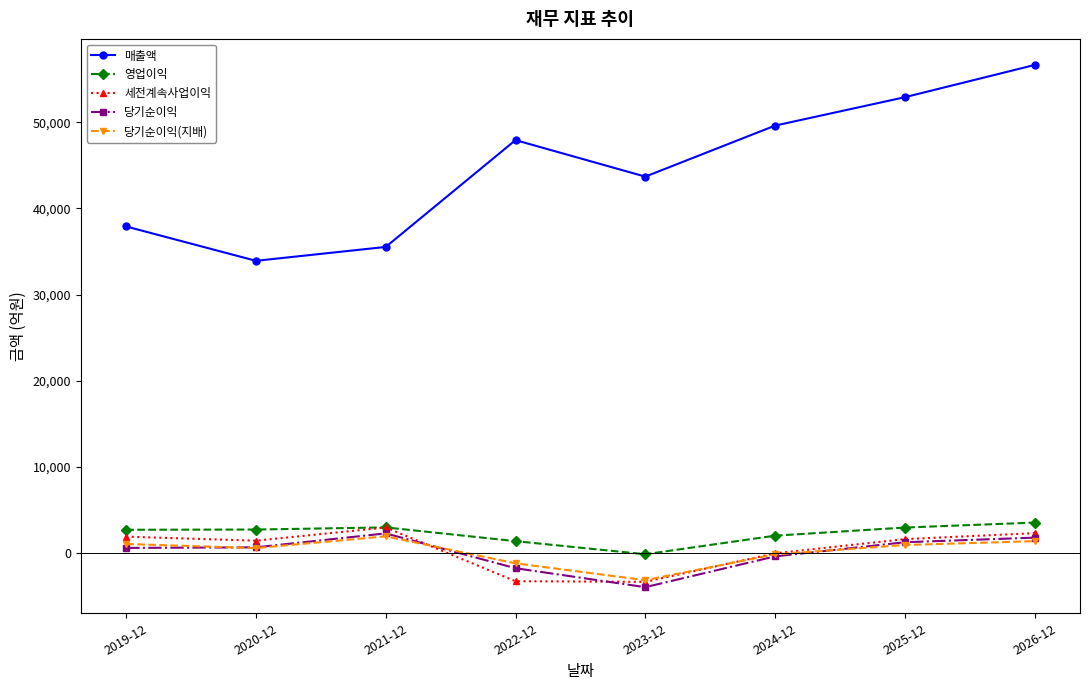

Which category has the lowest value across all series?

2023-12